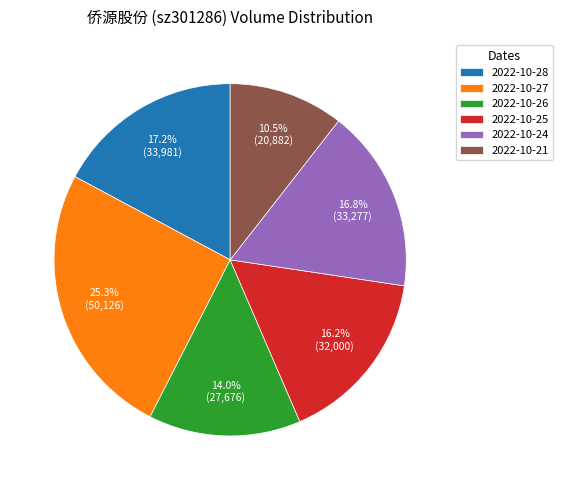

To the nearest percent, what portion does 2022-10-25 represent?

16%